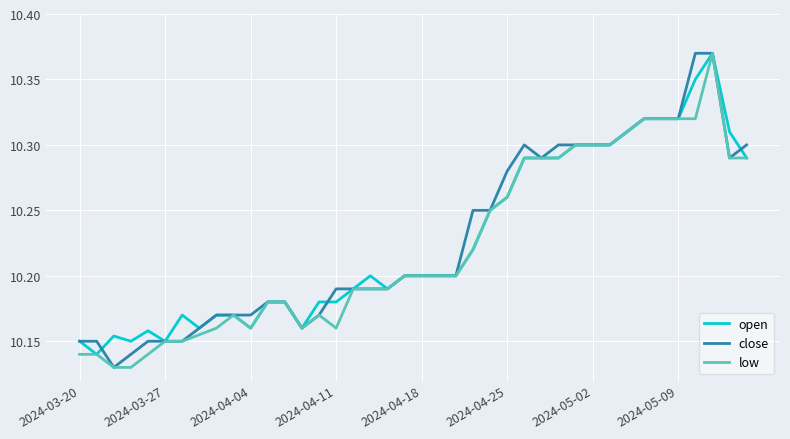

What are all the series names shown in the legend?

open, close, low